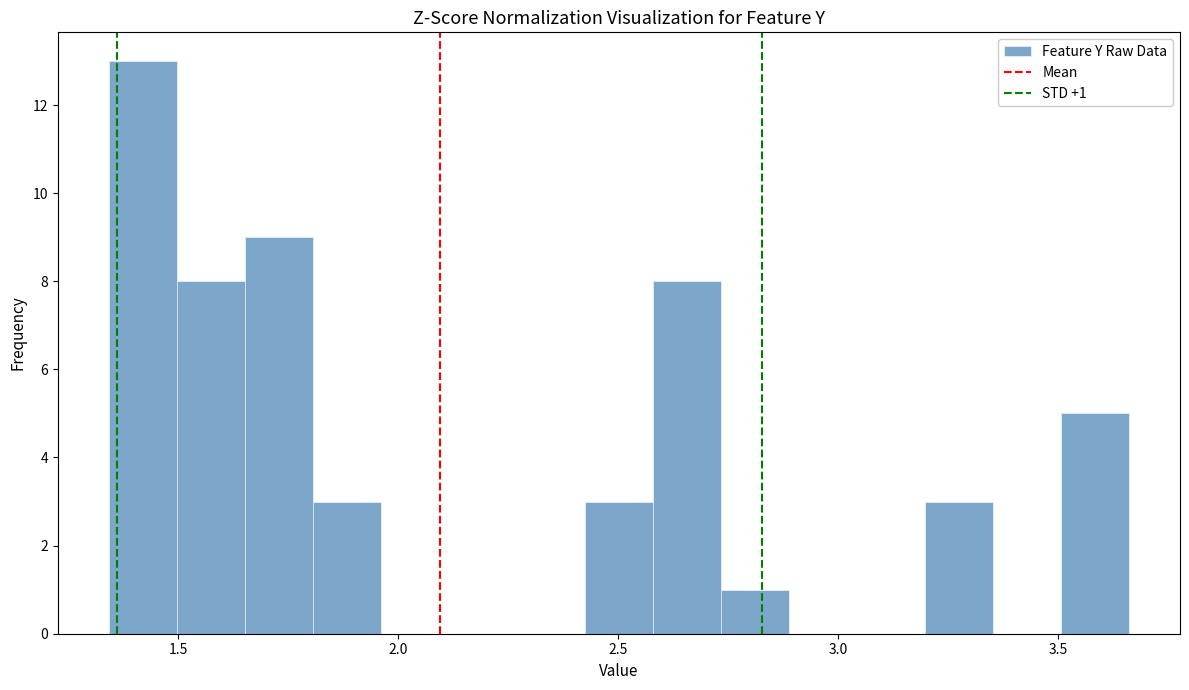

Read against the x-axis, roughly where is the centre of the tallest bar?

1.40